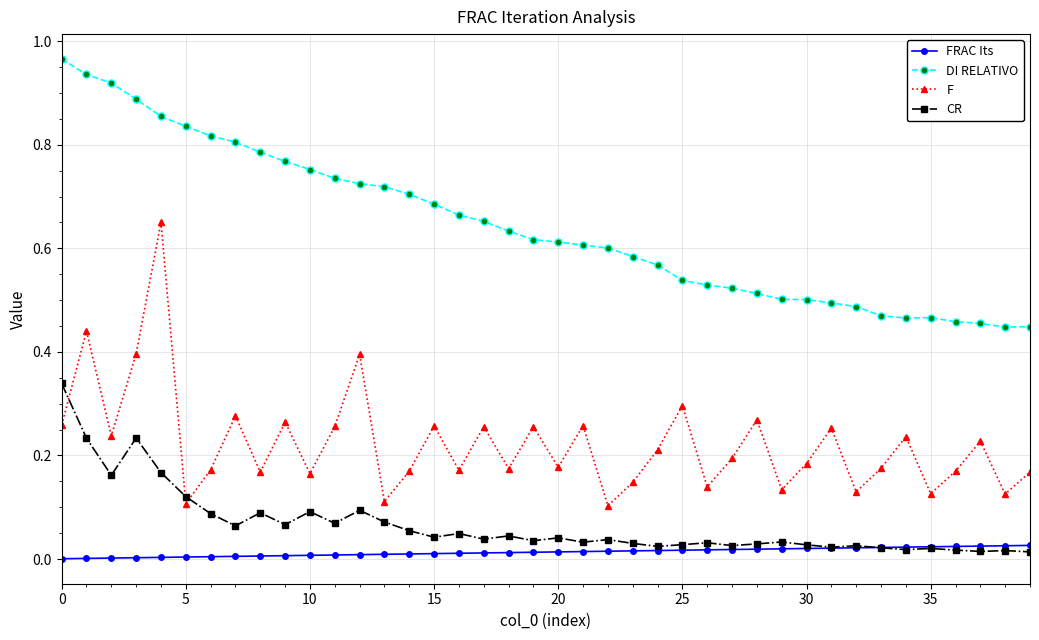

True or false: DI RELATIVO and FRAC Its intersect in this chart.

False